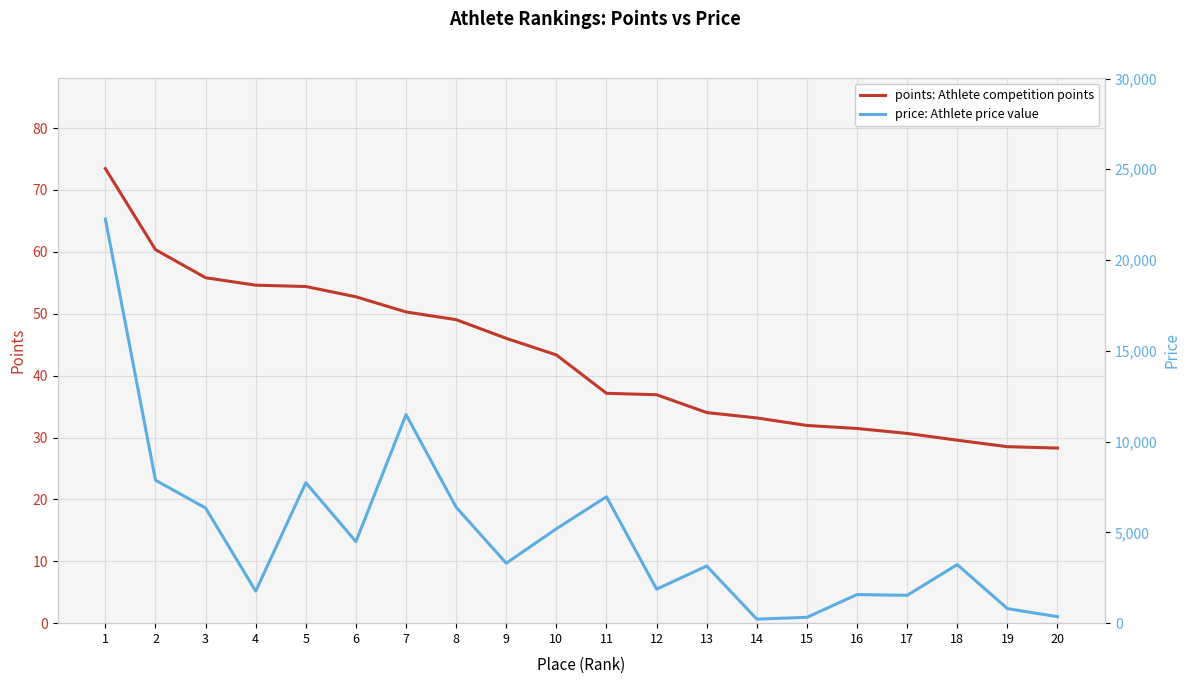

The price: Athlete price value series shows 357.0 at 20. True or false?

True